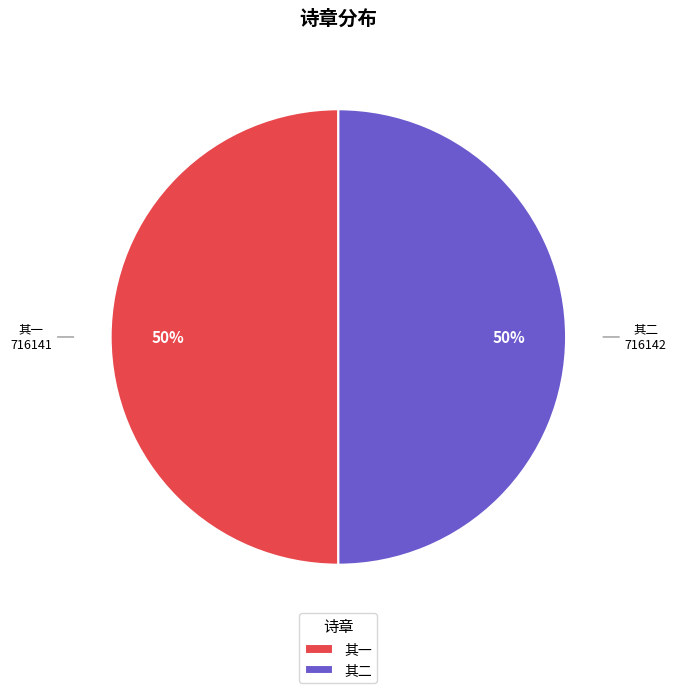

Is it true that 其一 is 50% of the pie?

True